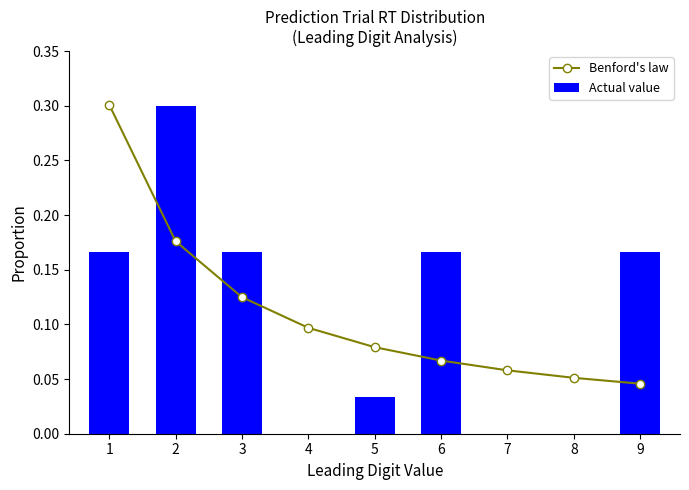

Are the bars horizontal?

No